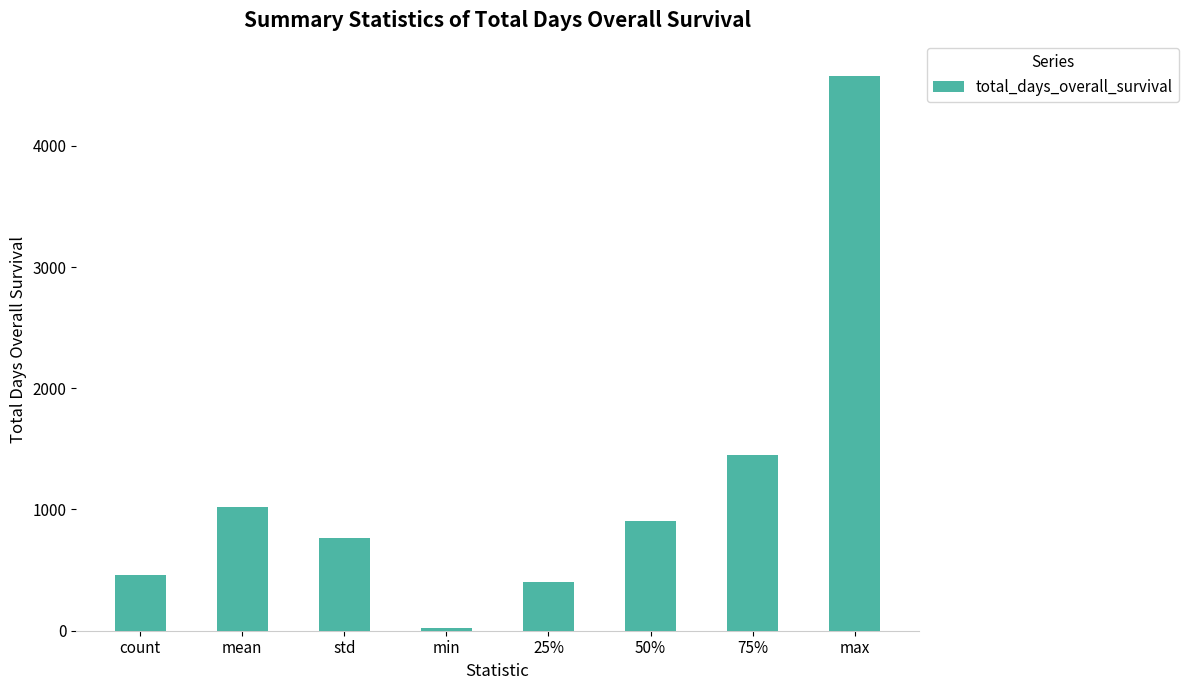

What is the change in value from count to 50%?

+442.0